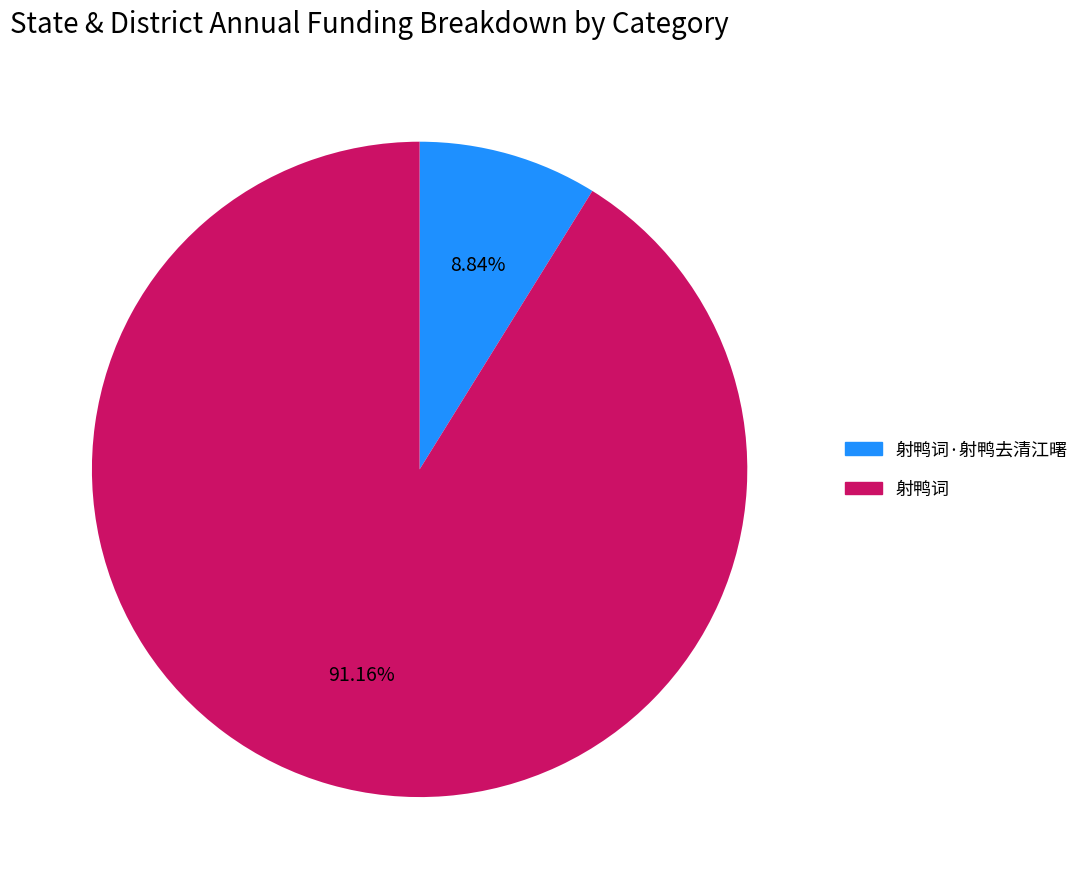

Is there a majority slice in this chart?

Yes